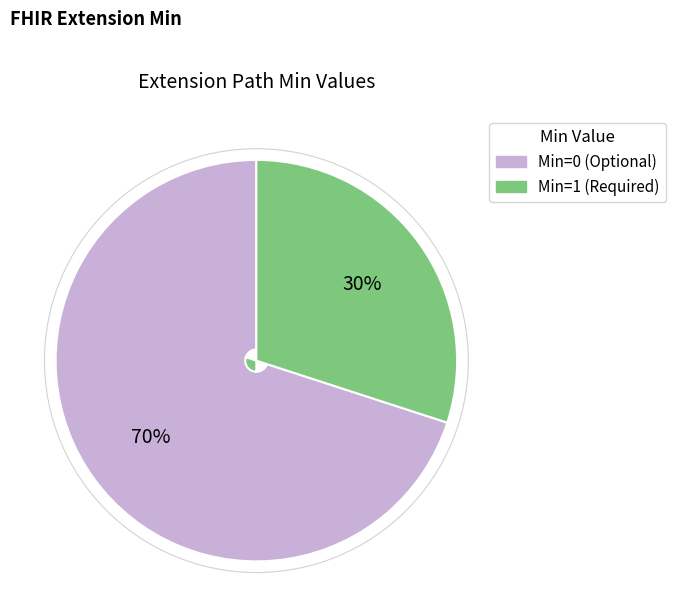

Do Min=0 (Optional) and Min=1 (Required) together represent more than half of the pie?

Yes